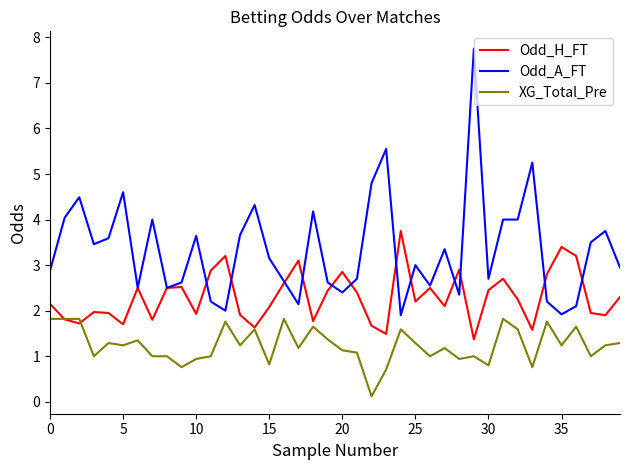

Which series has the largest total across all categories?

Odd_A_FT